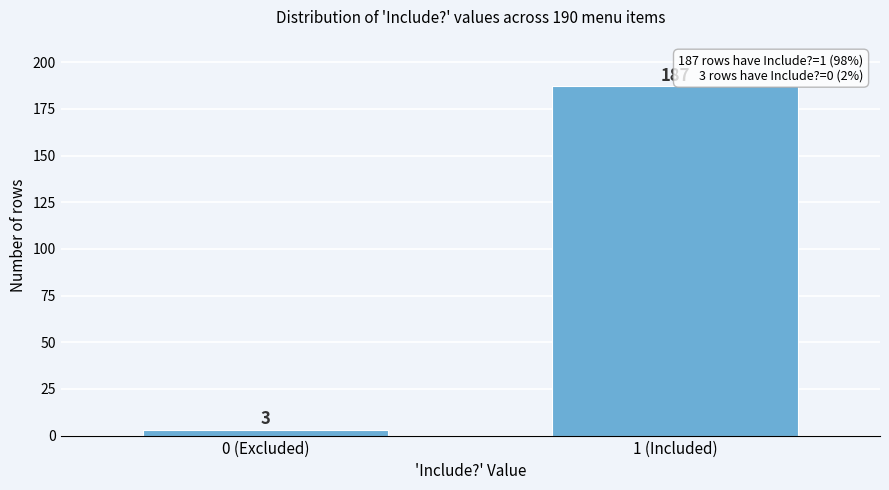

Reading left to right, list all the values displayed in this chart.

0 (Excluded)=3	1 (Included)=187